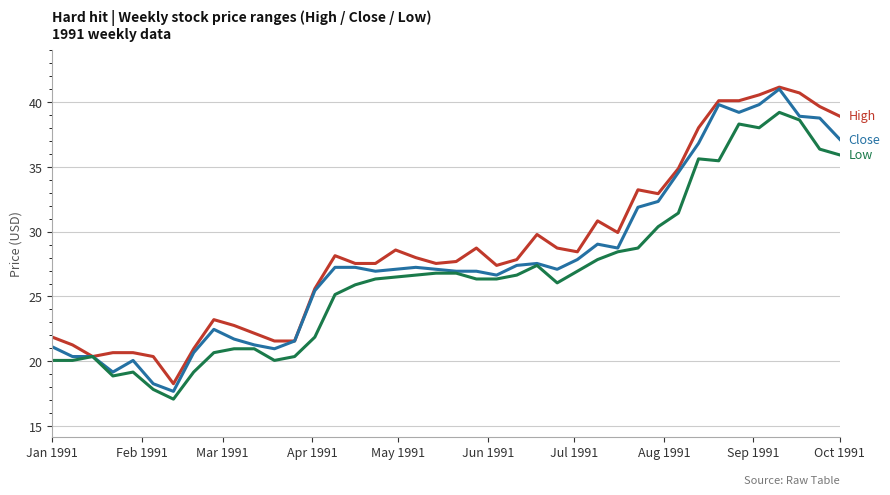

What is the greatest value displayed?

41.2